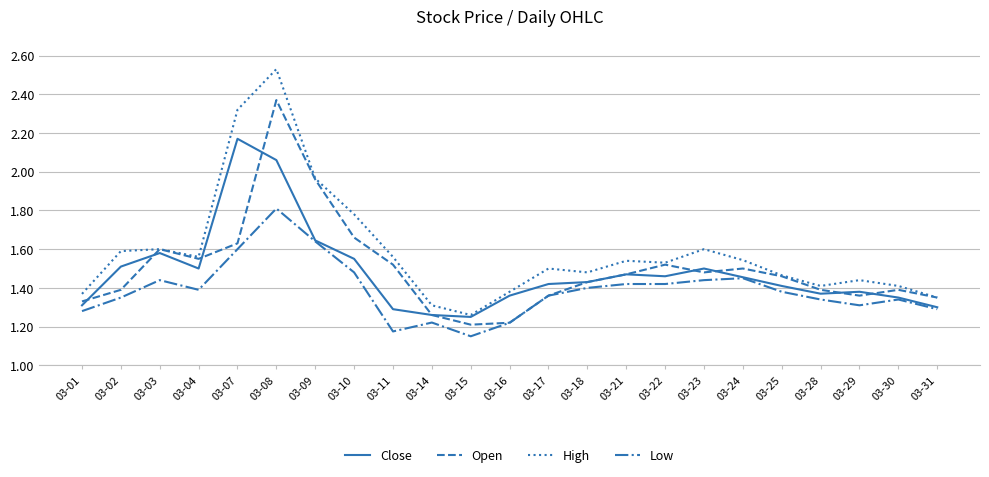

The High series shows 0.7 at 03-02. True or false?

False